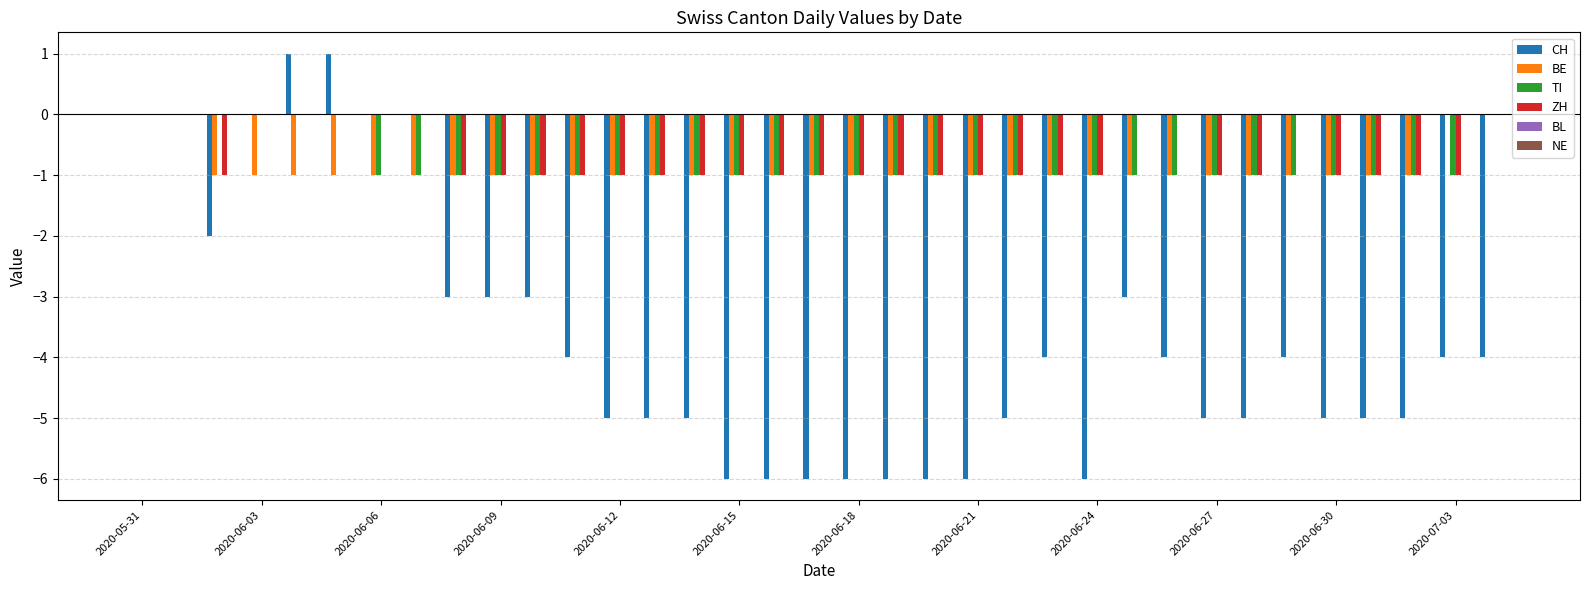

How many categories are shown in the chart?

35